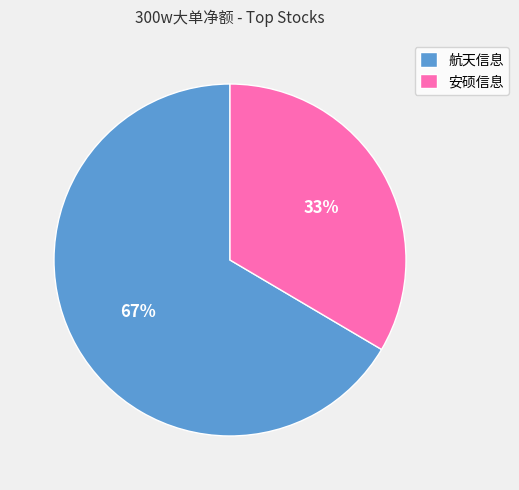

True or false: 航天信息 accounts for 67% of the total.

True